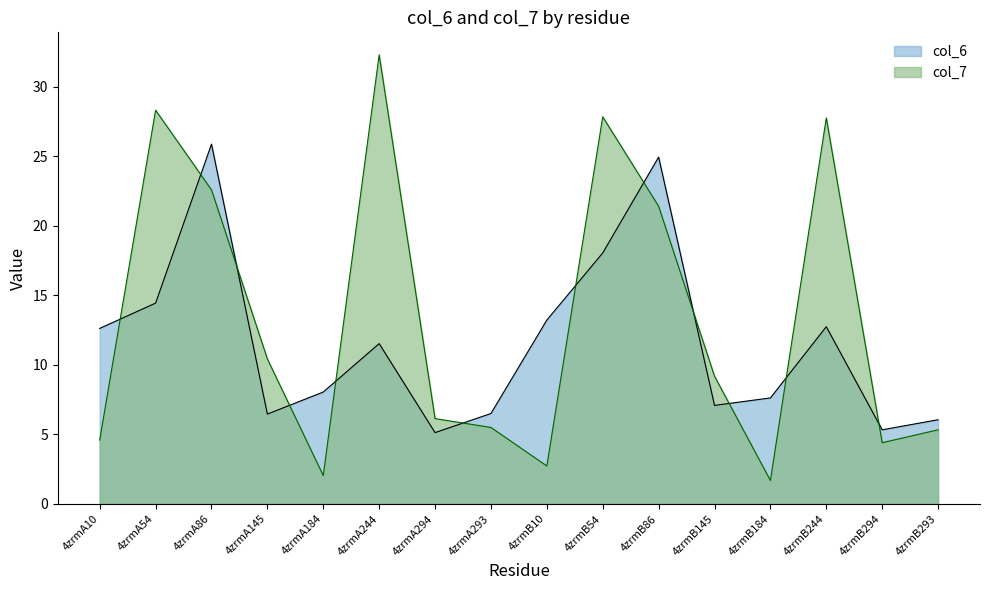

What is the difference between the col_6 values at 4zrmB54 and 4zrmA145?

11.6